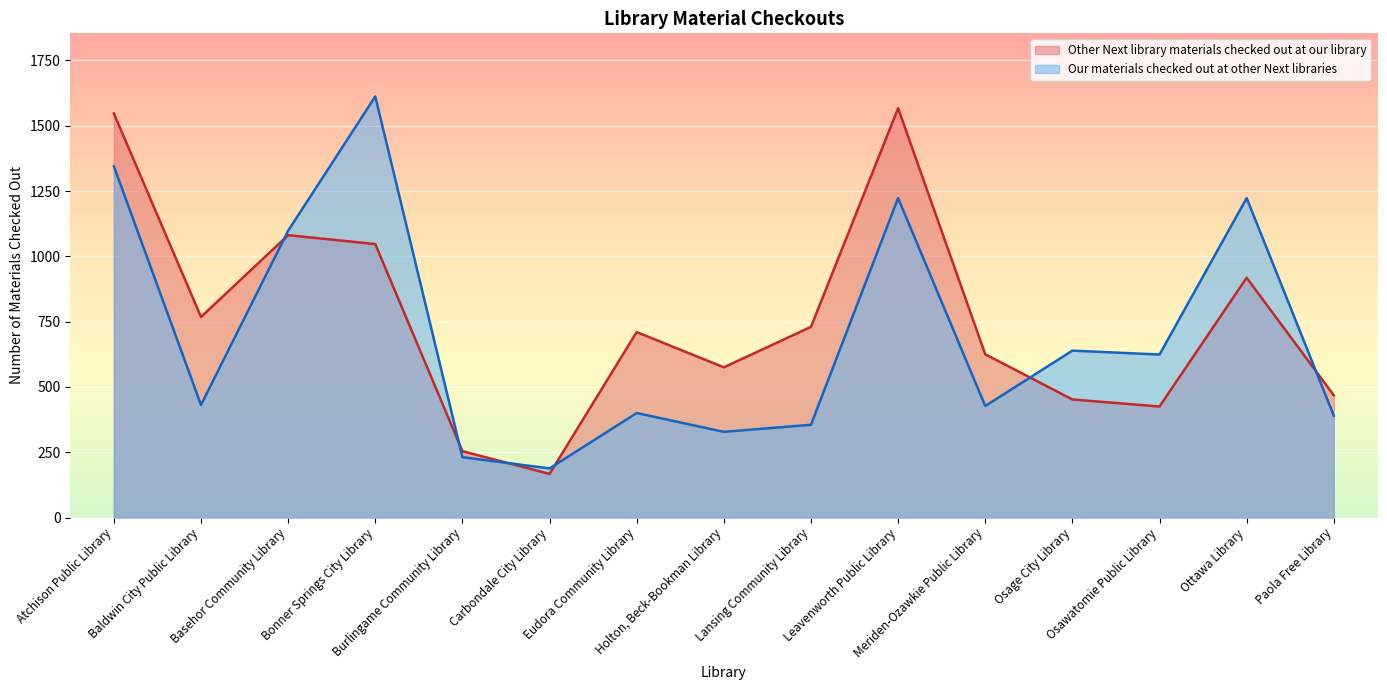

What is the maximum value shown in the chart?

1612